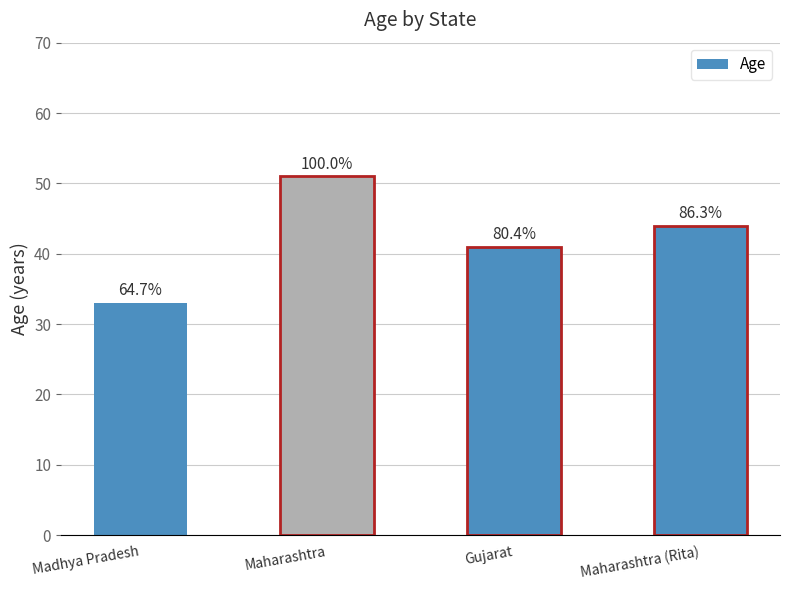

How many bars are there in total?

4